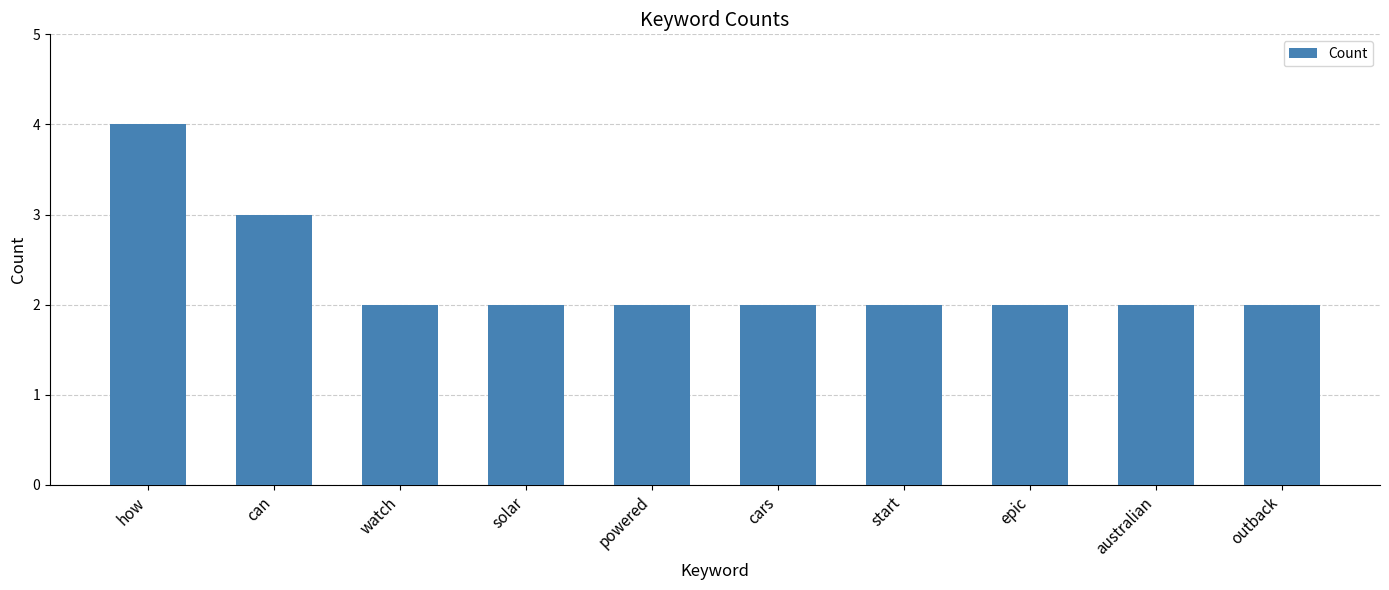

What is the difference between the maximum and second lowest values?

2